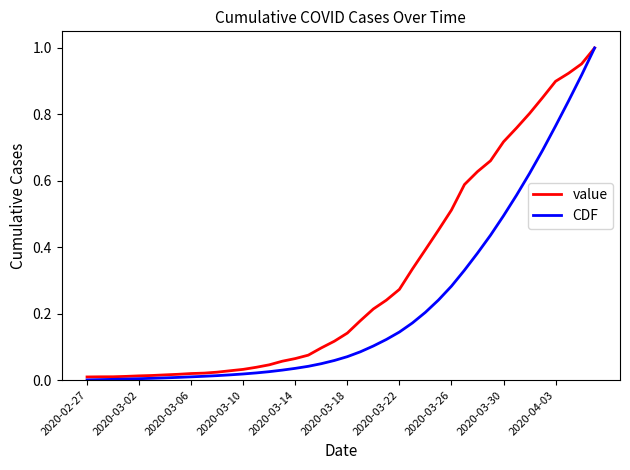

Rank the series by their average value, from lowest to highest.

CDF, value